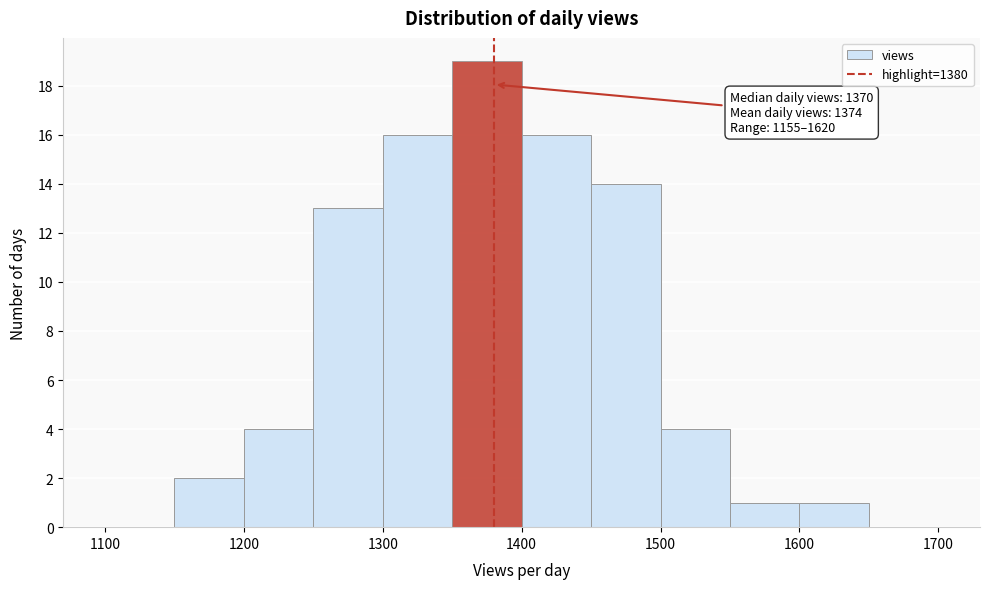

Which range on the x-axis has the tallest bar?

1350 to 1400